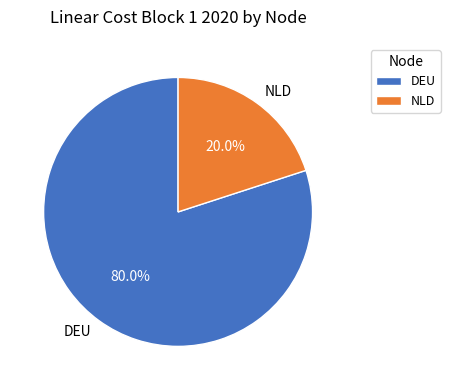

The NLD slice represents 11% of the pie. True or false?

False